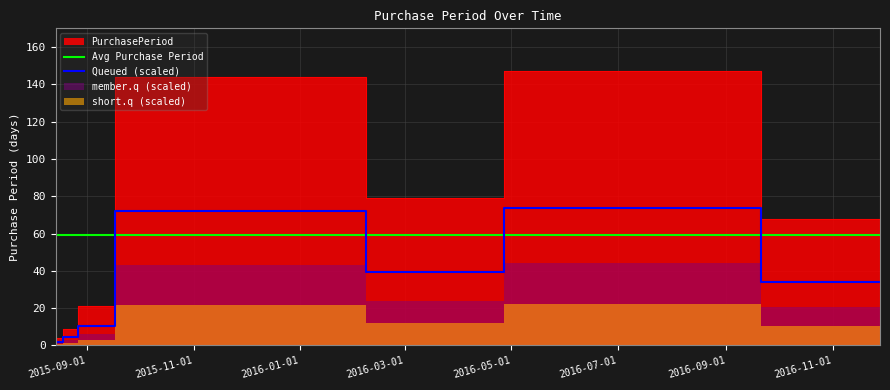

The value at 2016-04-27 is 79. True or false?

True